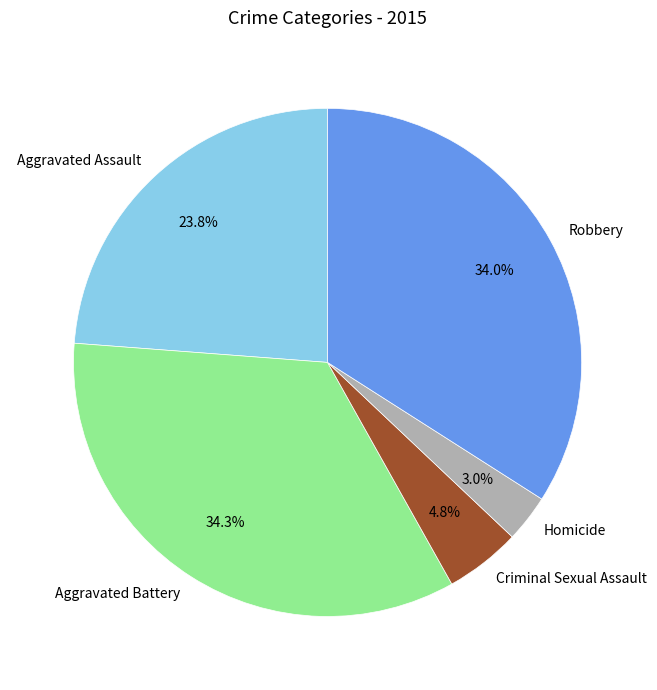

Does Aggravated Assault represent more than half of the total?

No